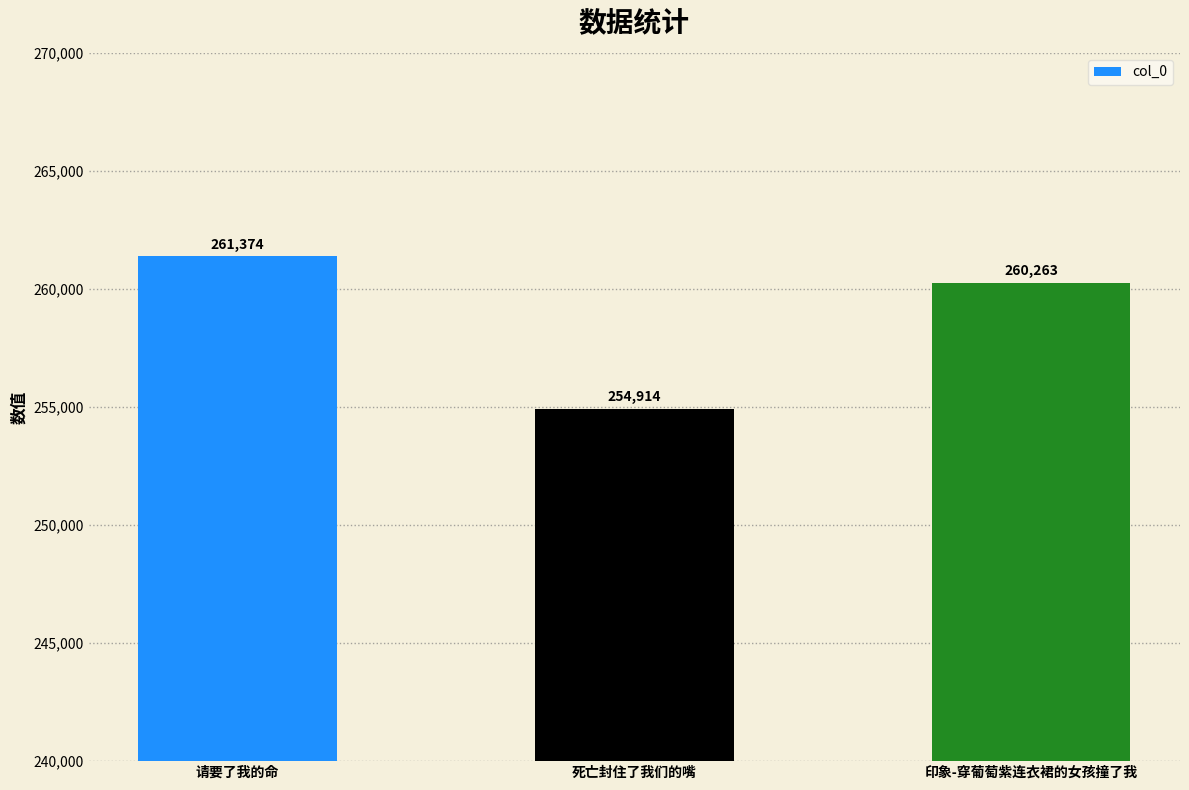

Does the chart contain stacked bars?

No